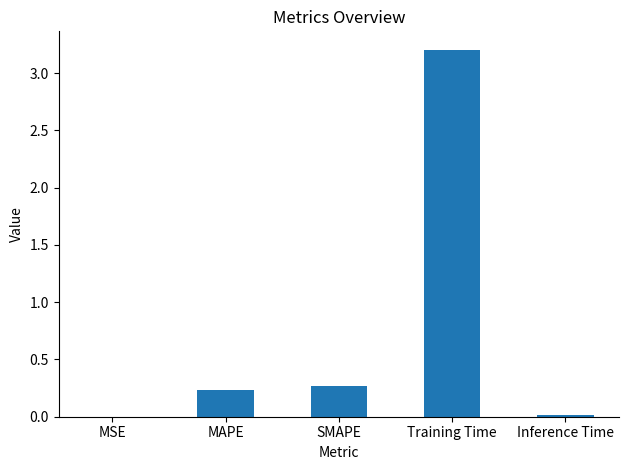

Which has a higher value, MAPE or Training Time?

Training Time